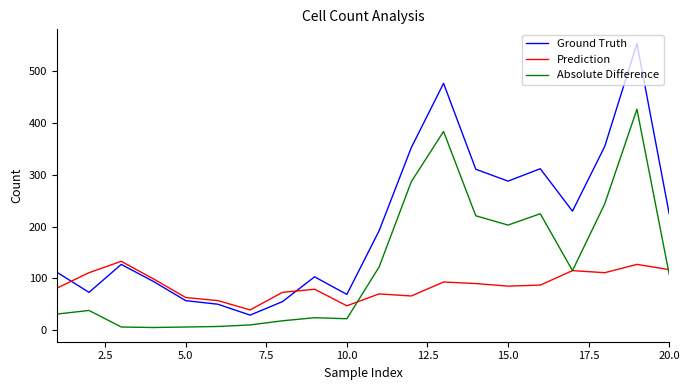

Which series has the largest total across all categories?

Ground Truth